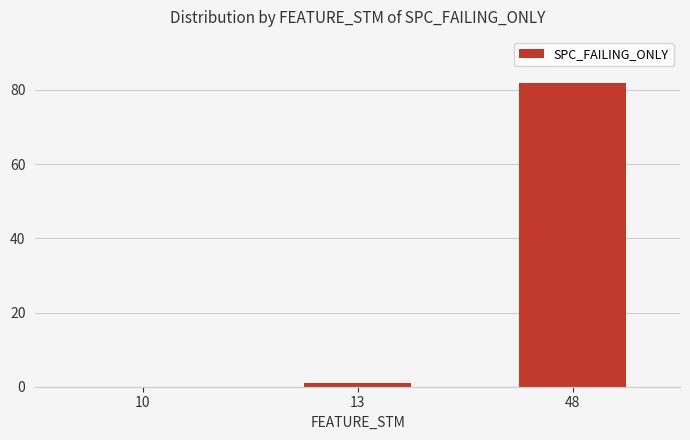

List the labels in order of value, smallest first.

10, 13, 48